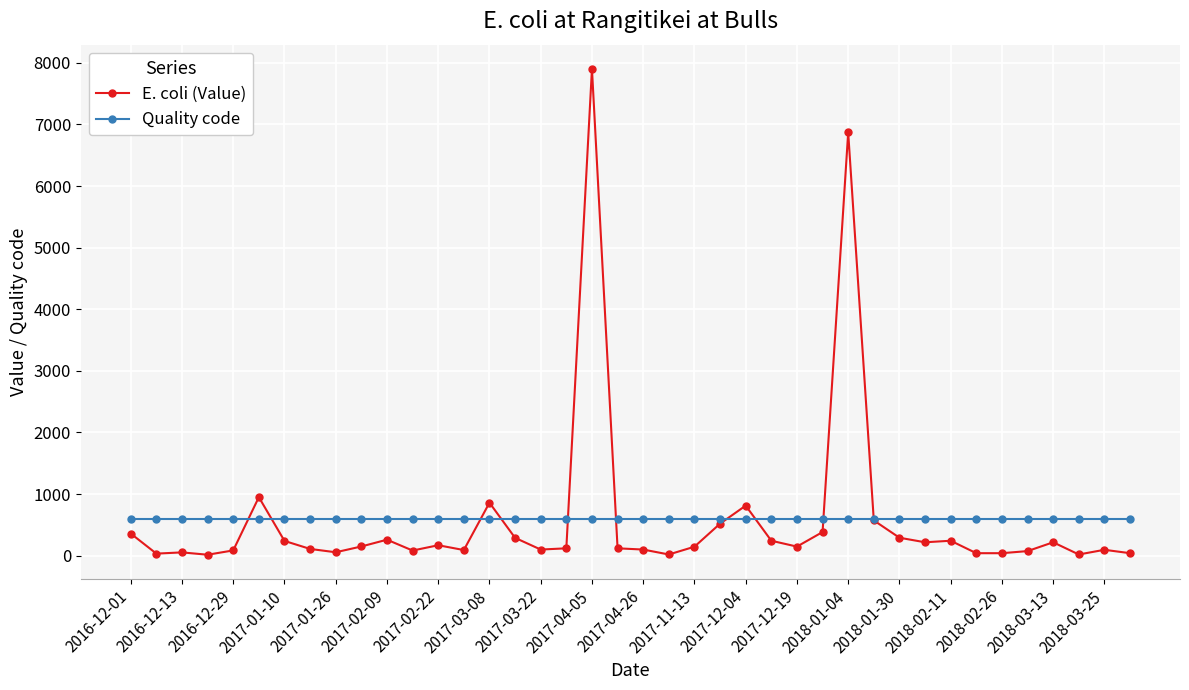

List the series in order of their peak value, highest first.

E. coli (Value), Quality code